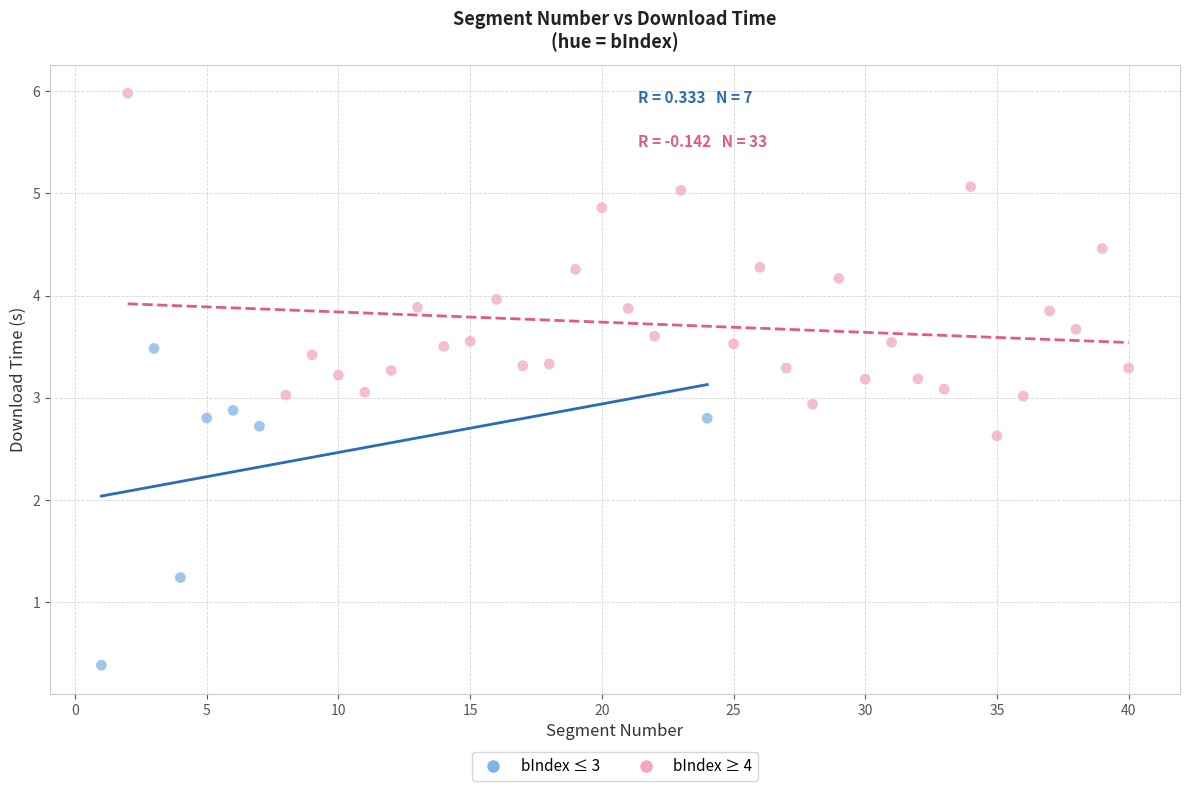

Which series reaches the maximum Y coordinate?

bIndex ≥ 4